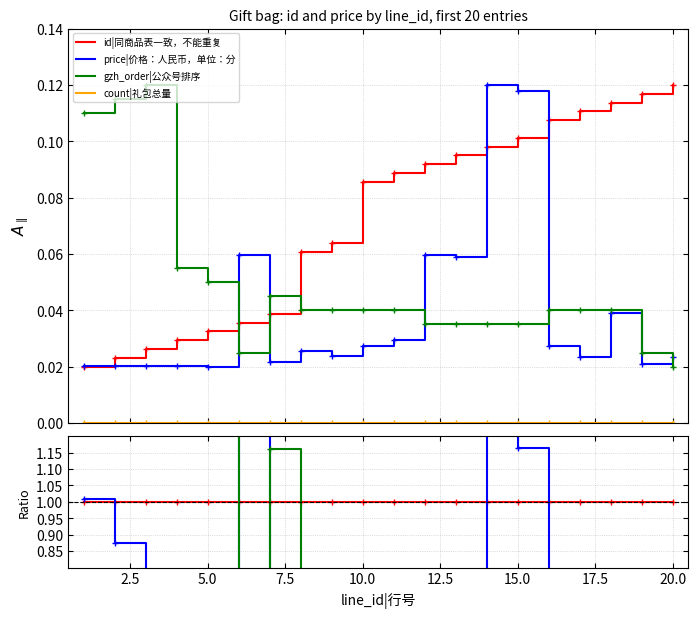

True or false: price|价格：人民币，单位：分 has more than 0 points higher than both neighbors.

True